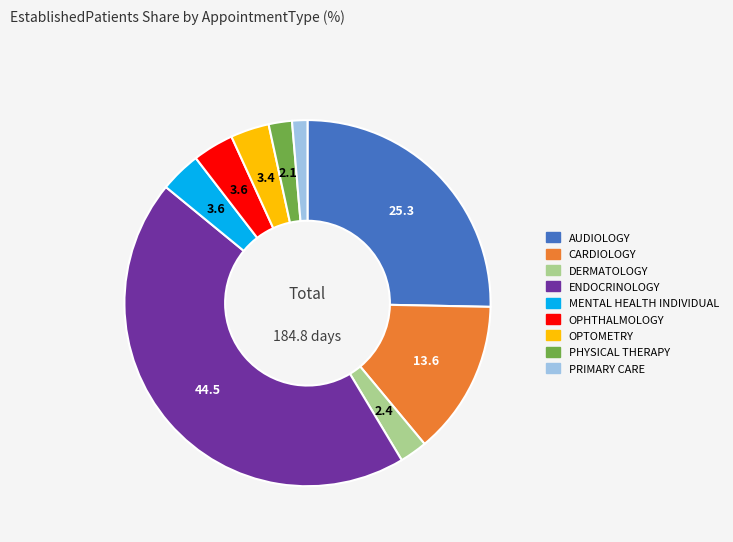

What is the largest slice in the pie chart?

ENDOCRINOLOGY